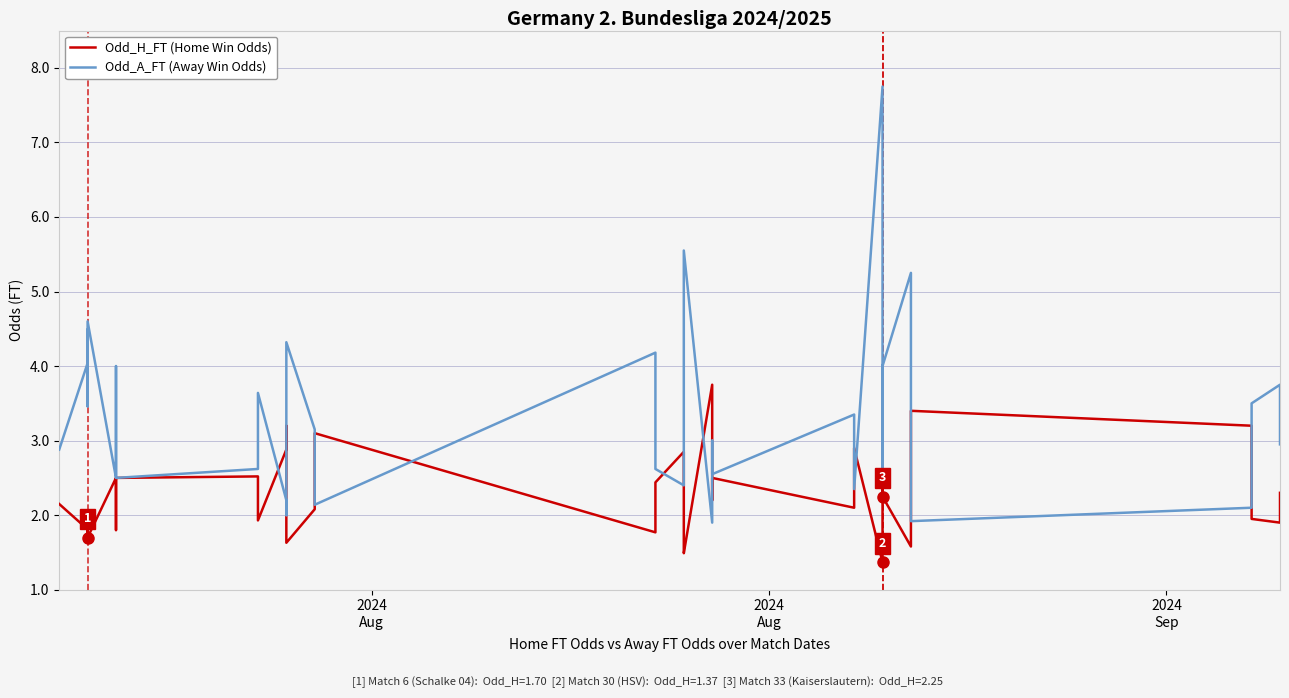

How many data points does each series have?

40